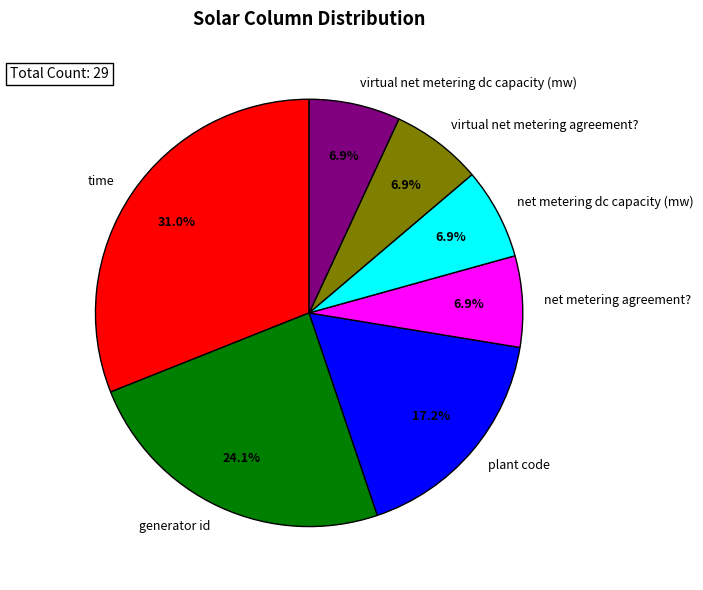

To the nearest percent, what percentage of the pie is time?

31%